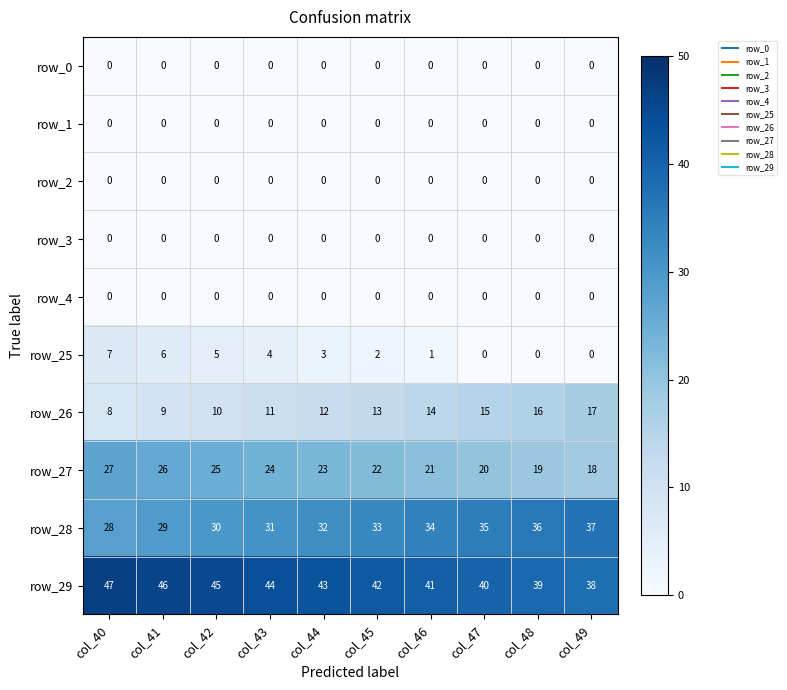

Rank the categories by row_29 value from highest to lowest.

col_40, col_41, col_42, col_43, col_44, col_45, col_46, col_47, col_48, col_49